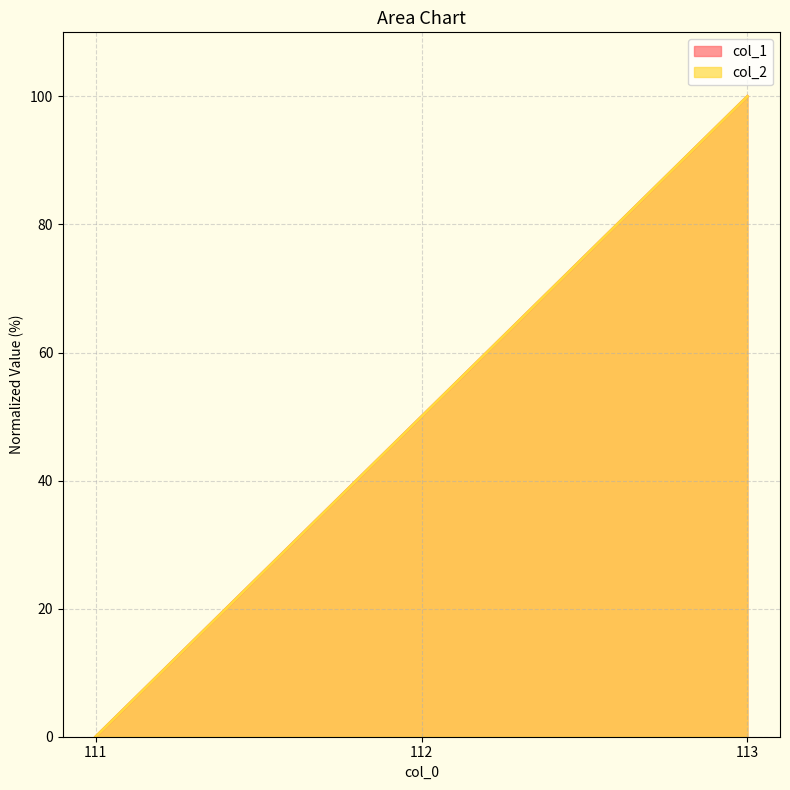

What is the difference between the maximum and minimum values in the col_1 series?

100